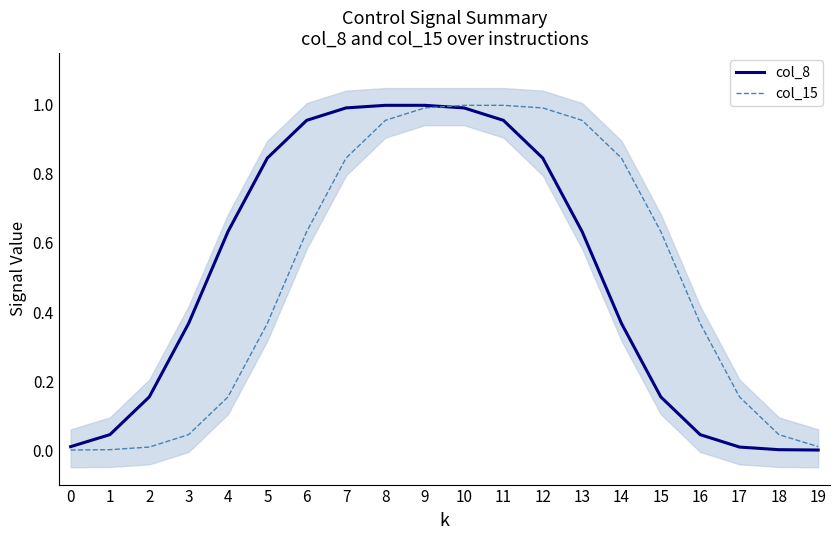

Reading right to left, list all the values displayed in this chart.

col_8: 19=0.0	18=0.0	17=0.0	16=0.0	15=0.2	14=0.4	13=0.6	12=0.8	11=1.0	10=1.0	9=1.0	8=1.0	7=1.0	6=1.0	5=0.8	4=0.6	3=0.4	2=0.2	1=0.0	0=0.0
col_15: 19=0.0	18=0.0	17=0.2	16=0.4	15=0.6	14=0.8	13=1.0	12=1.0	11=1.0	10=1.0	9=1.0	8=1.0	7=0.8	6=0.6	5=0.4	4=0.2	3=0.0	2=0.0	1=0.0	0=0.0